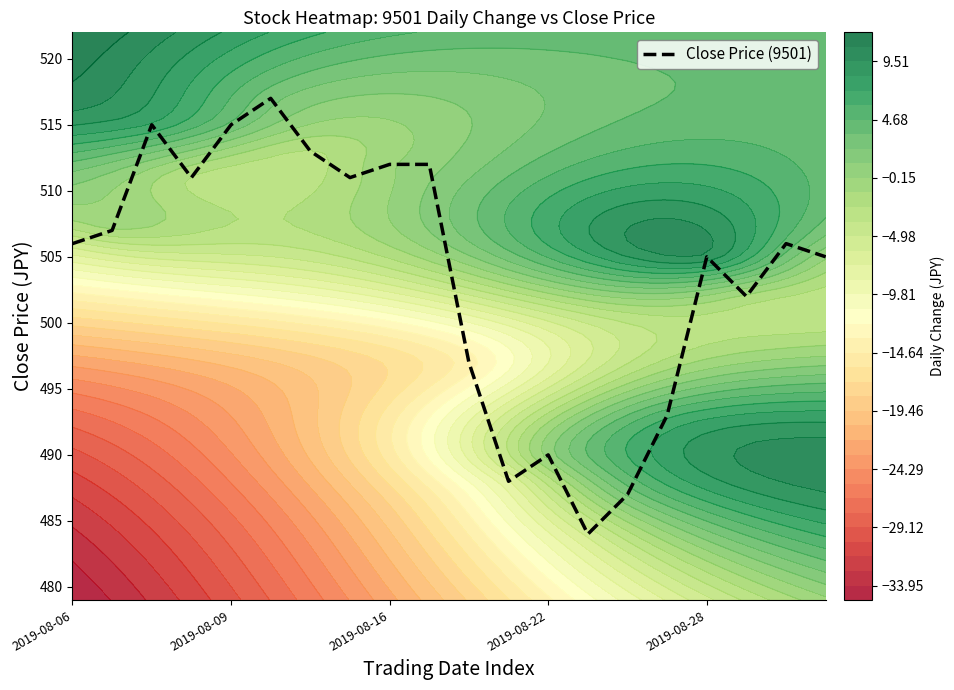

The chart shows a value of 506 at 18. True or false?

True